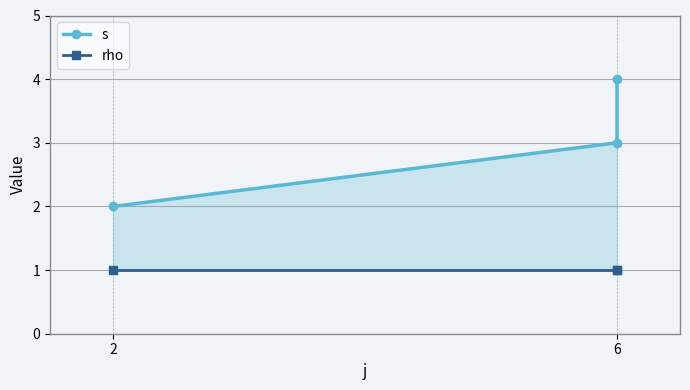

The value of s at 6 is 1. True or false?

False